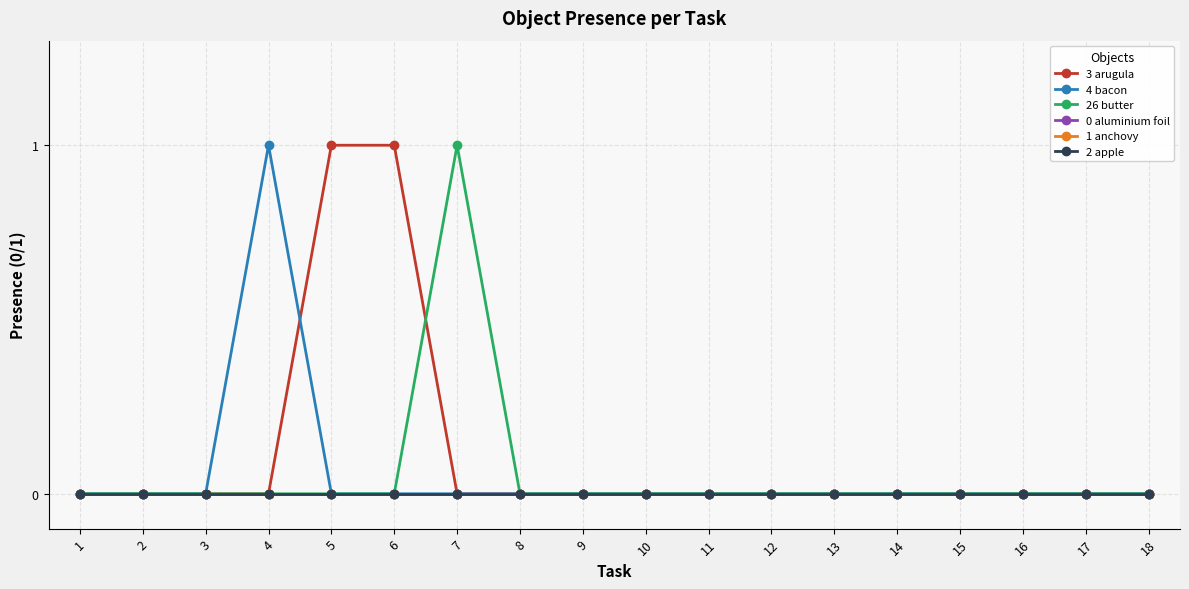

Does the chart have visible grid lines?

Yes